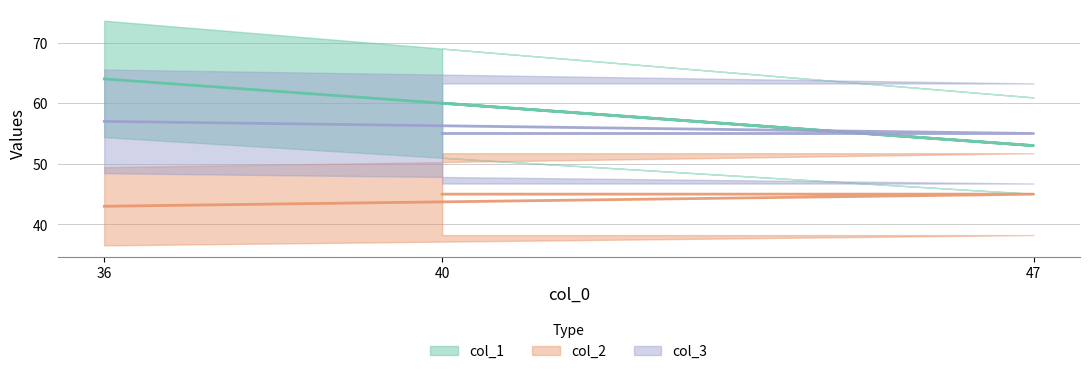

What is the label of the 3rd point from the left?

36